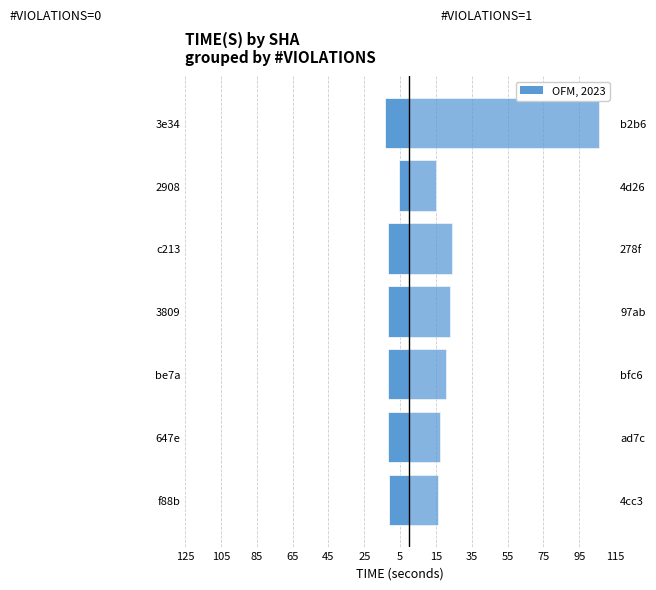

Reading left to right, what are all the values shown in this chart?

#VIOLATIONS=0: -10.9	-11.8	-11.6	-11.7	-11.5	-5.9	-13.5
#VIOLATIONS=1: 16.2	17.4	20.8	22.9	23.9	15.2	105.9